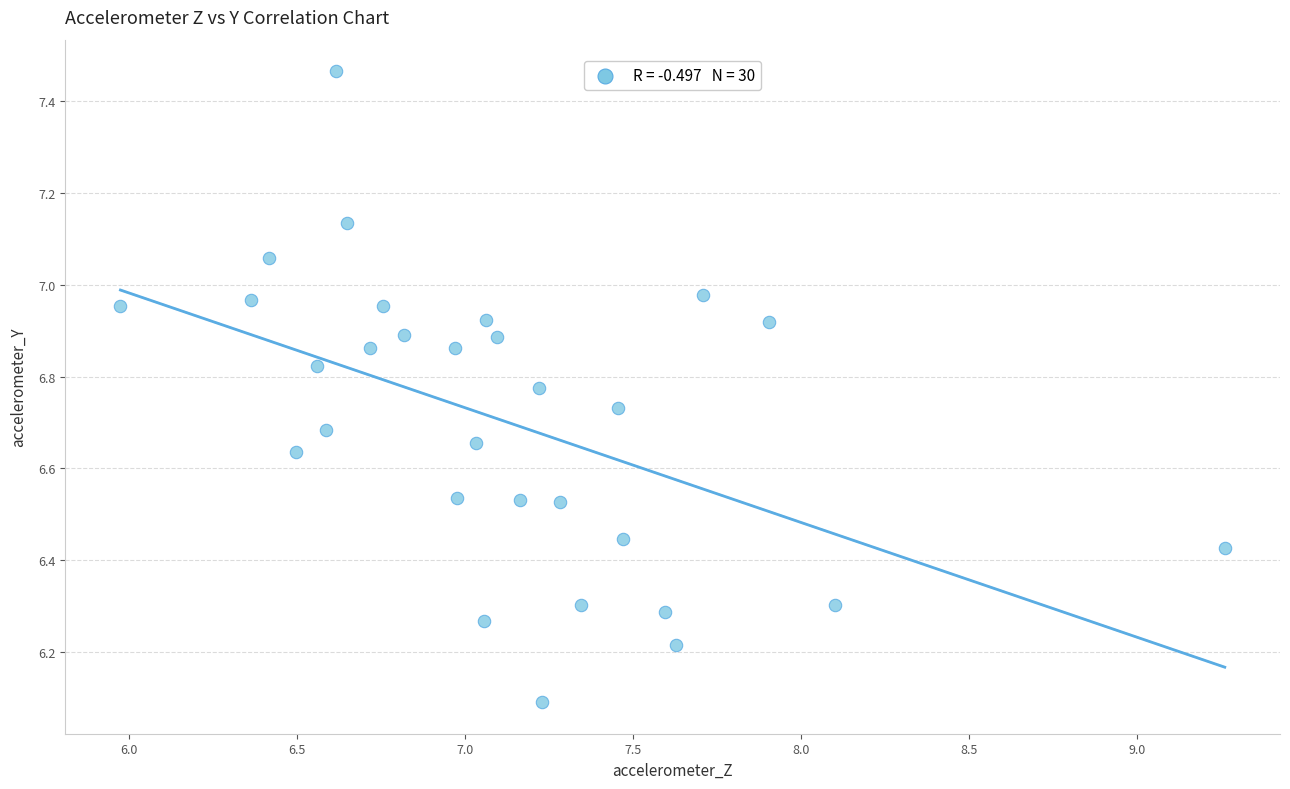

What is the range of X values (max minus min)?

3.3